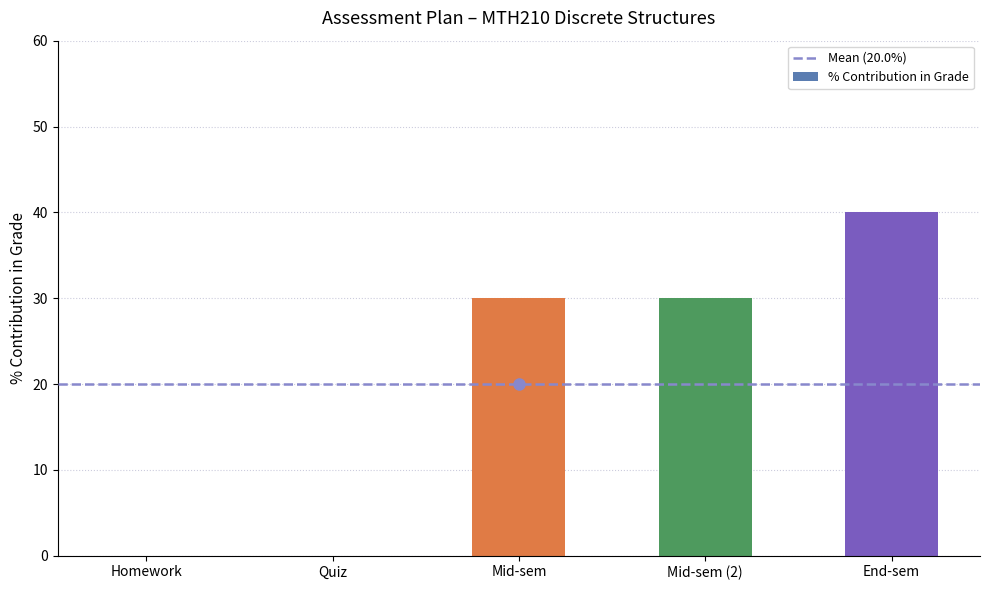

How many categories are shown in the chart?

5